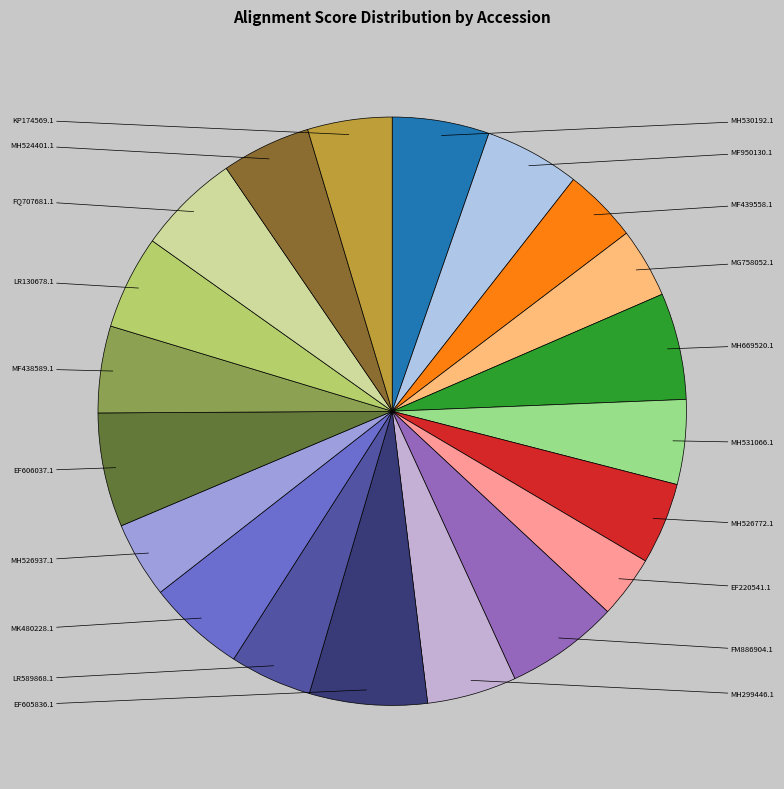

Which has a higher value, LR130678.1 or KP174569.1?

LR130678.1